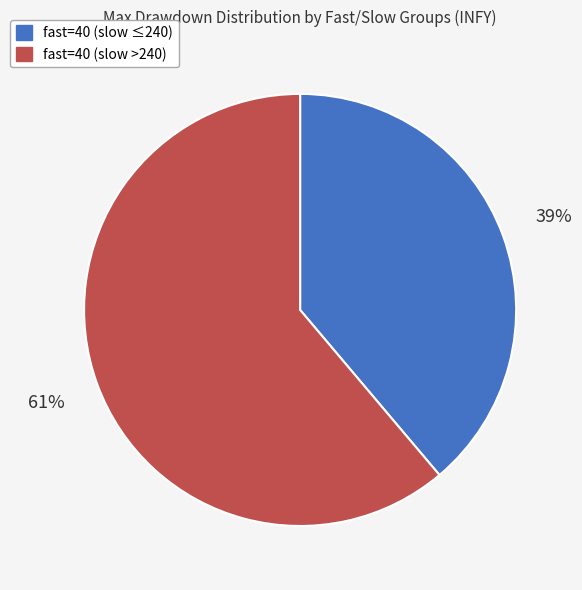

Does any single category account for the majority?

Yes